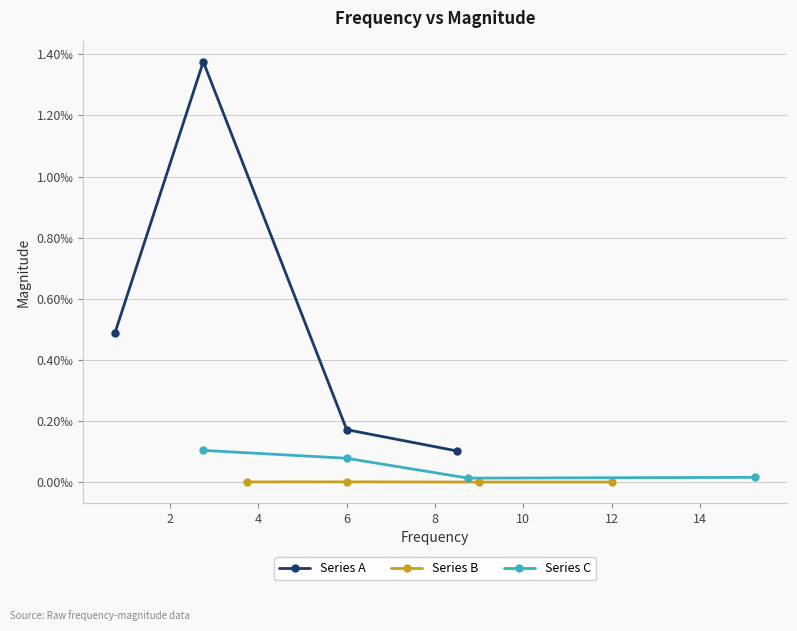

True or false: Series B and Series A intersect in this chart.

False